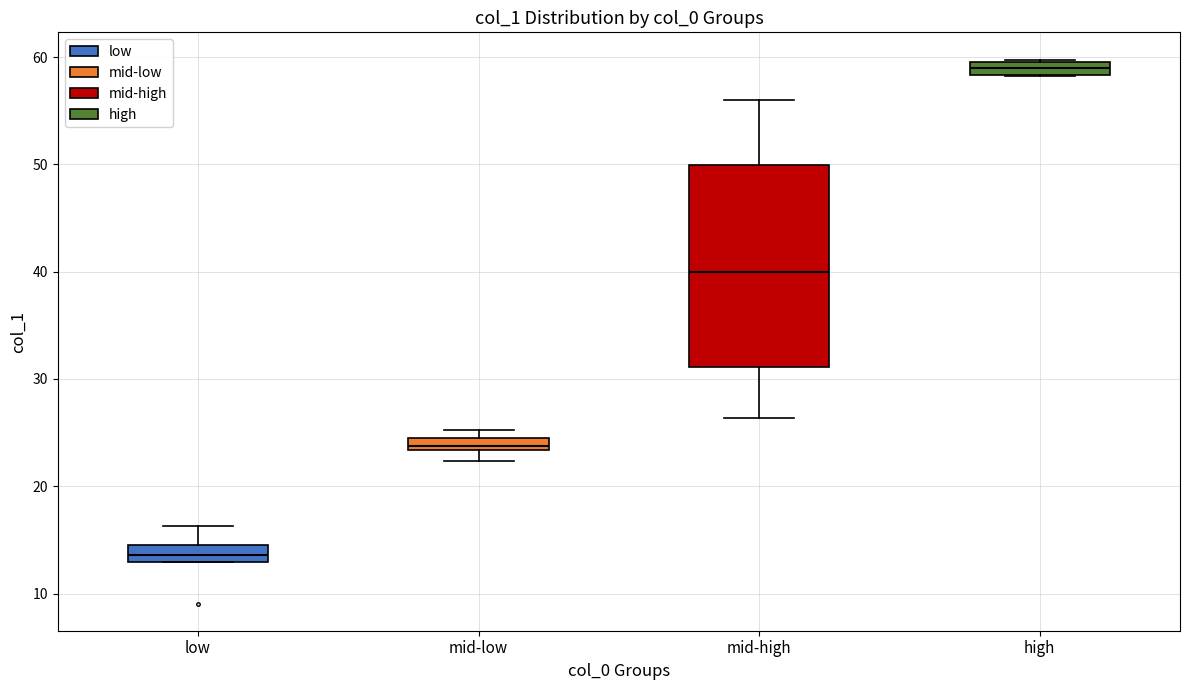

Comparing the boxes themselves (not the whiskers), which one is the tallest?

mid-high